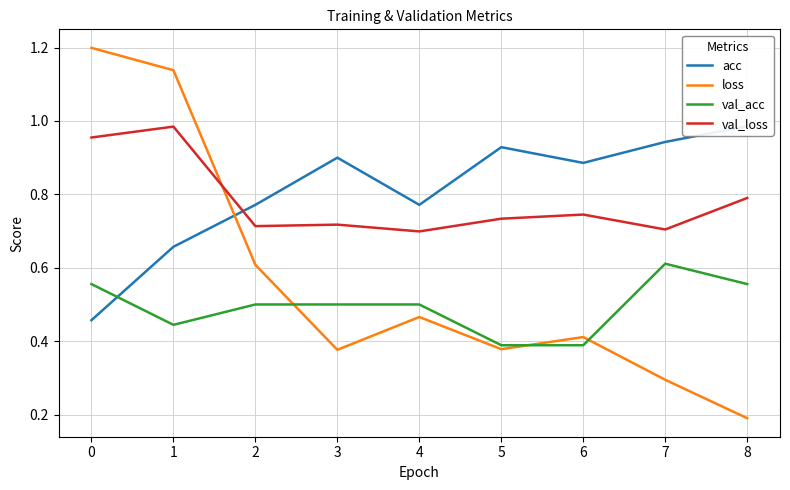

What is the difference between the maximum and second lowest values in the acc series?

0.3